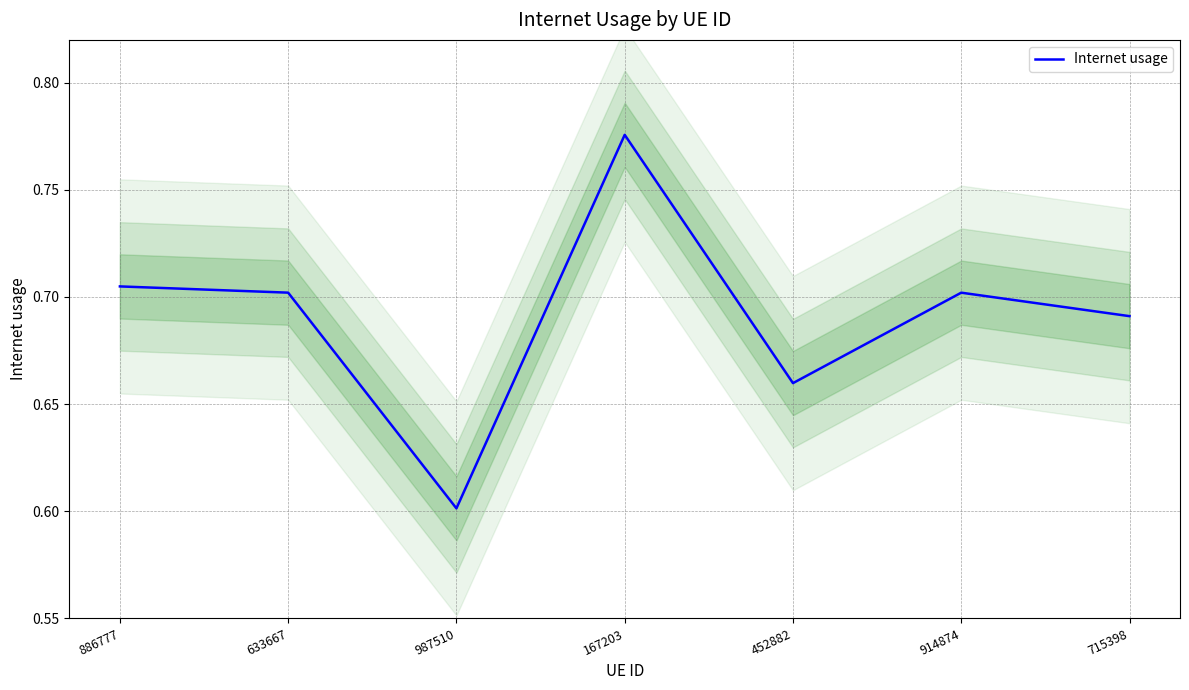

Where is the first local minimum?

987510